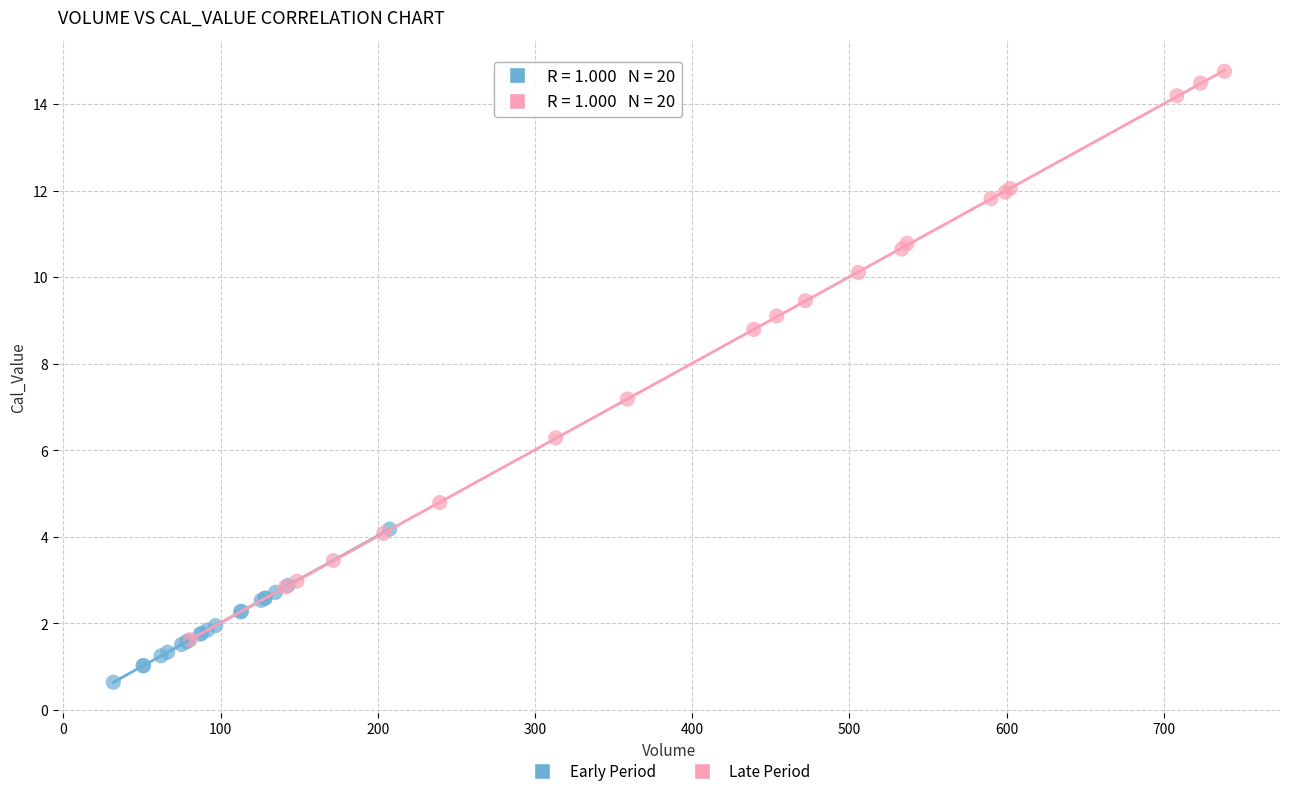

Which series reaches the maximum Y coordinate?

Late Period